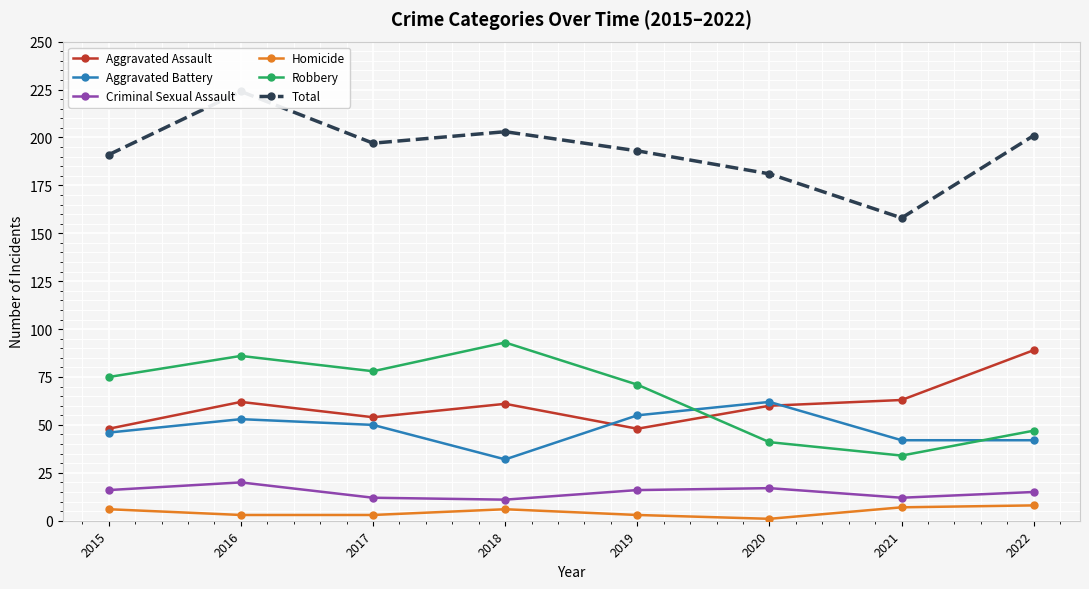

What is the total value across all series at 2016?

448